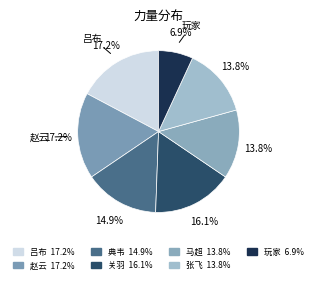

Is there any slice that represents more than half of the pie?

No